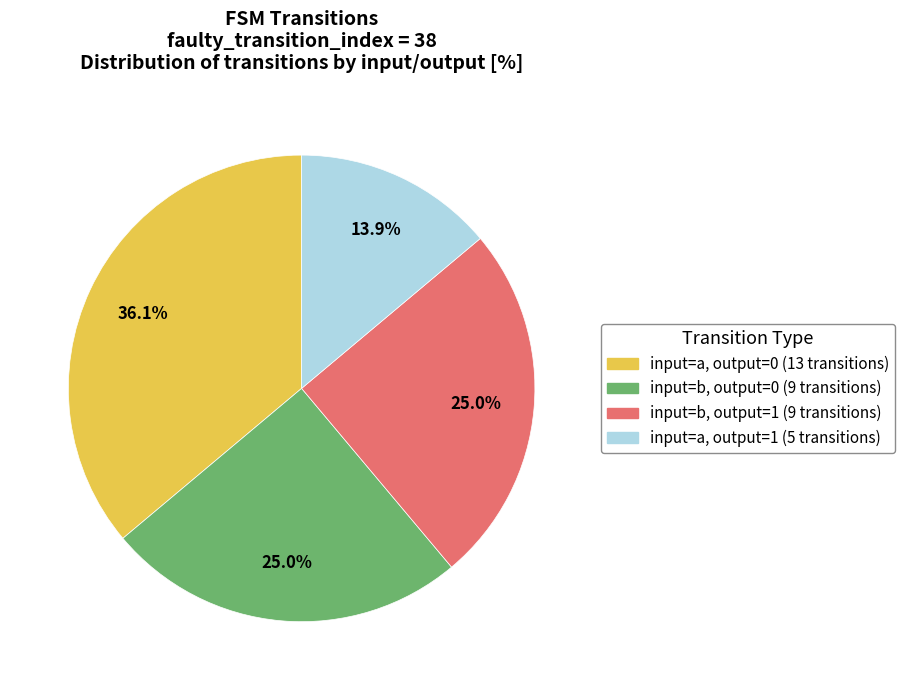

Does any single category account for the majority?

No